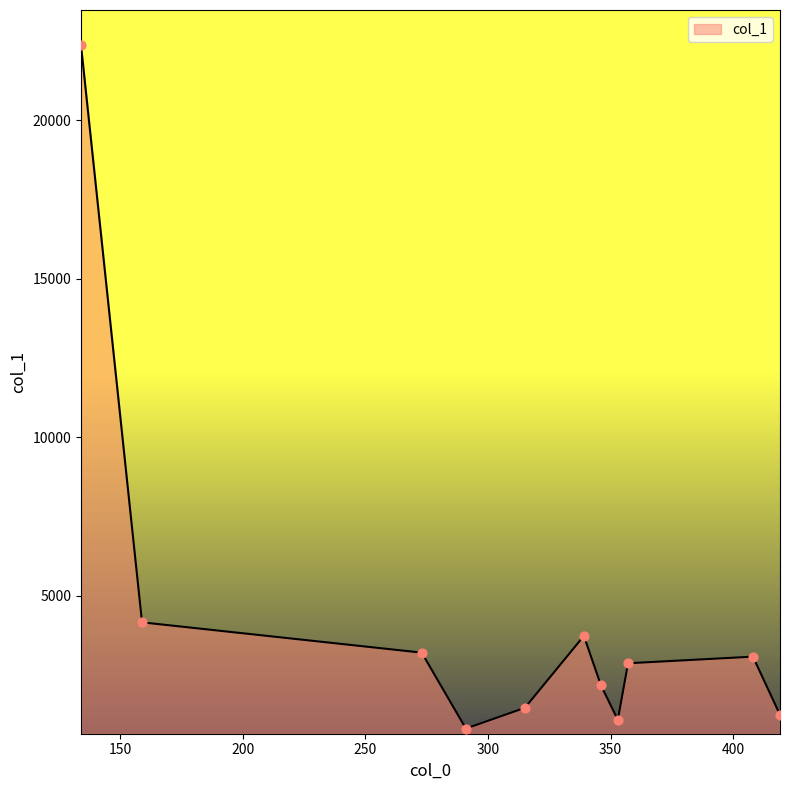

What is the maximum value shown in the chart?

22359.6